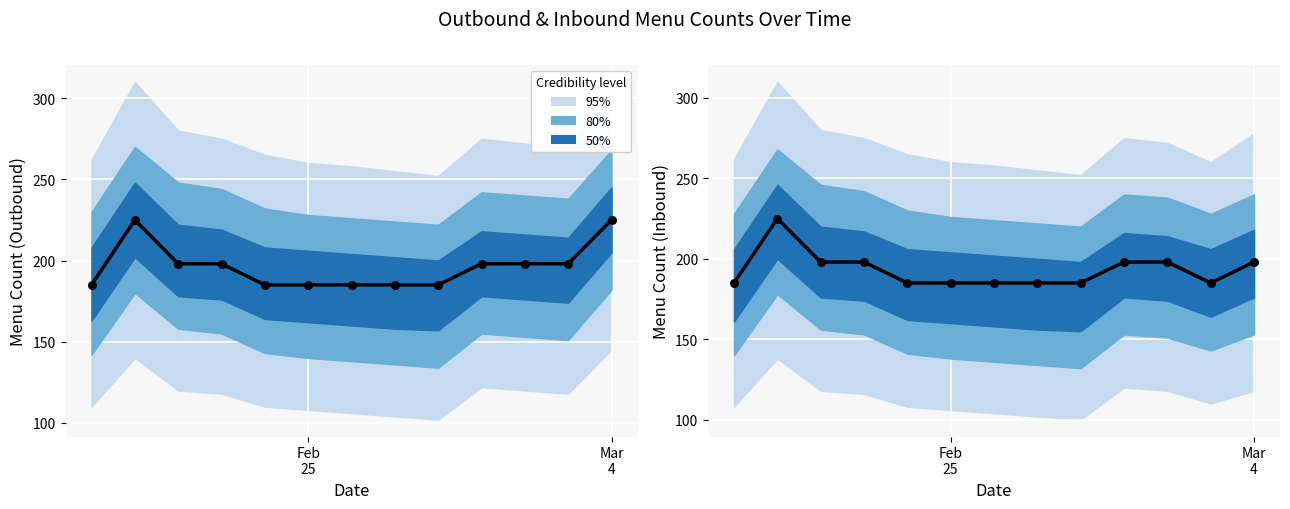

Which series reaches the minimum Y coordinate?

Outbound